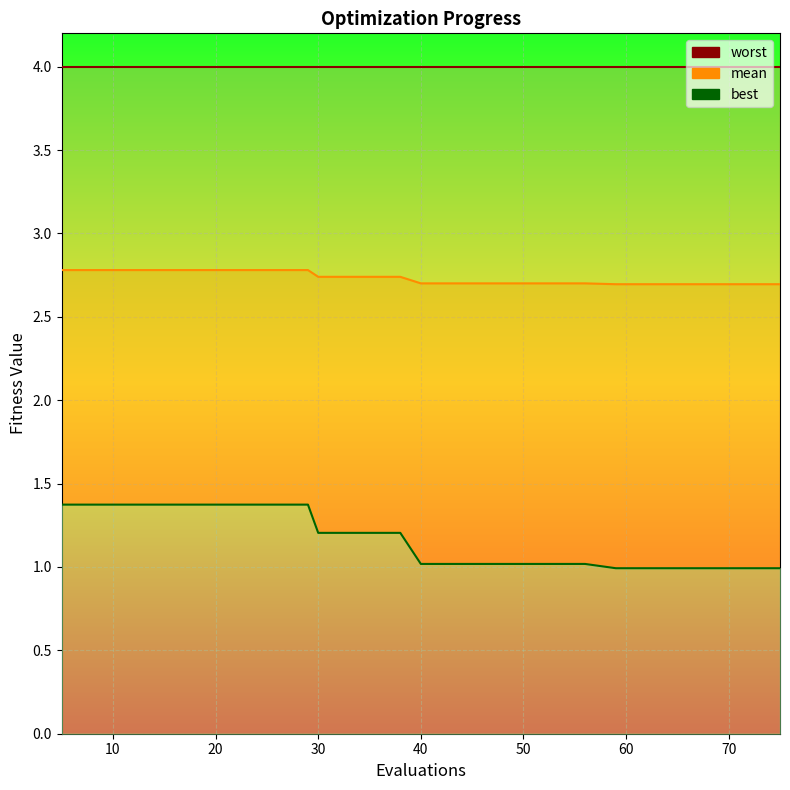

Is it true that mean equals 0.6 at 29?

False